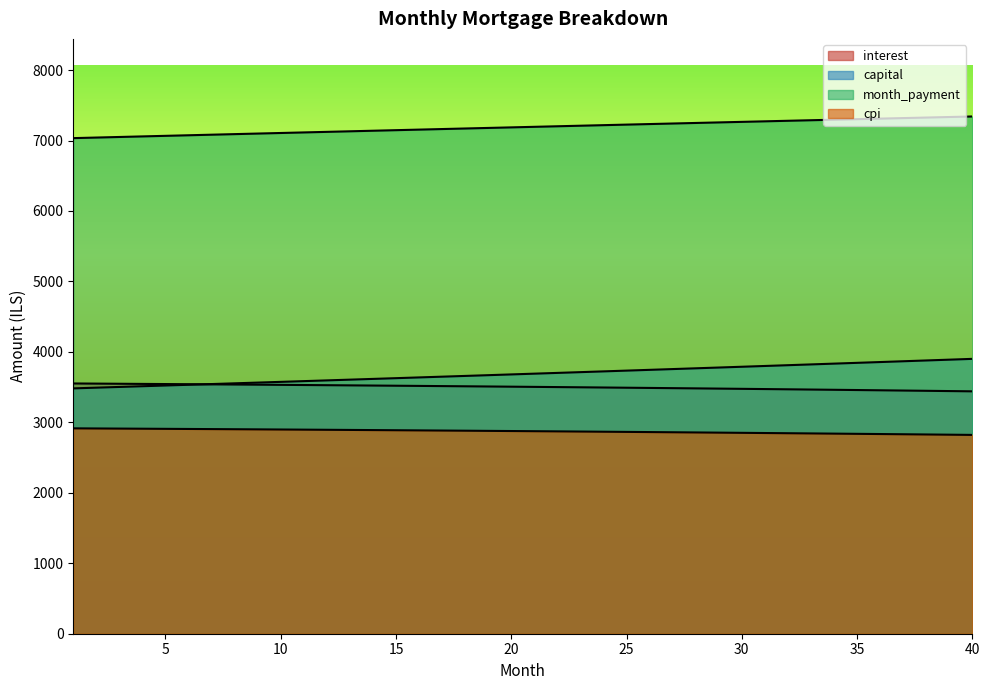

Reading right to left, transcribe all the data shown in this chart.

interest: 3440.4	3444.2	3447.9	3451.6	3455.2	3458.7	3462.3	3465.7	3469.2	3472.5	3475.8	3479.1	3482.3	3485.5	3488.6	3491.7	3494.8	3497.7	3500.7	3503.6	3506.4	3509.2	3512.0	3514.7	3517.3	3520.0	3522.5	3525.1	3527.5	3530.0	3532.4	3534.7	3537.0	3539.3	3541.5	3543.7	3545.8	3547.9	3550.0	3552.0
capital: 3901.2	3889.9	3878.6	3867.3	3856.0	3844.8	3833.6	3822.5	3811.4	3800.3	3789.2	3778.2	3767.2	3756.3	3745.4	3734.5	3723.6	3712.8	3702.0	3691.2	3680.5	3669.8	3659.1	3648.5	3637.9	3627.3	3616.7	3606.2	3595.7	3585.3	3574.8	3564.4	3554.1	3543.7	3533.4	3523.2	3512.9	3502.7	3492.5	3482.3
month_payment: 7341.6	7334.1	7326.5	7318.8	7311.2	7303.6	7295.9	7288.2	7280.5	7272.8	7265.1	7257.3	7249.6	7241.8	7234.0	7226.2	7218.4	7210.5	7202.7	7194.8	7186.9	7179.0	7171.1	7163.1	7155.2	7147.2	7139.3	7131.3	7123.3	7115.3	7107.2	7099.2	7091.1	7083.0	7075.0	7066.9	7058.8	7050.6	7042.5	7034.3
cpi: 2821.9	2825.0	2828.1	2831.2	2834.2	2837.2	2840.1	2843.0	2845.8	2848.6	2851.4	2854.1	2856.8	2859.5	2862.1	2864.6	2867.2	2869.7	2872.1	2874.5	2876.9	2879.2	2881.5	2883.8	2886.0	2888.2	2890.4	2892.5	2894.6	2896.6	2898.6	2900.6	2902.5	2904.4	2906.2	2908.1	2909.9	2911.6	2913.3	2915.0